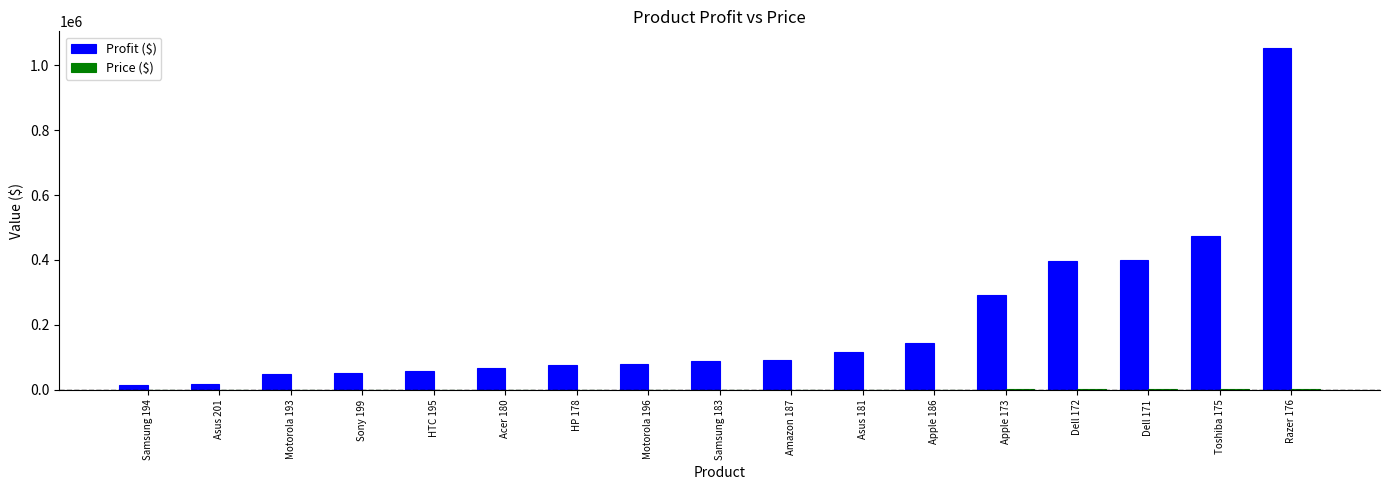

How many groups of bars are there?

17